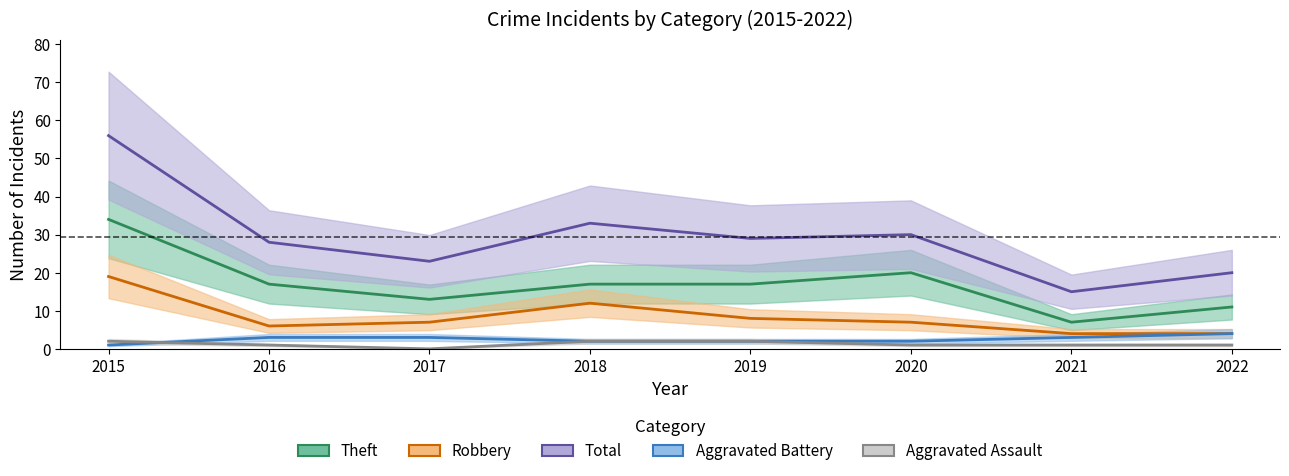

Is the value of Total at 2019 greater than the value of Aggravated Assault at 2021?

Yes